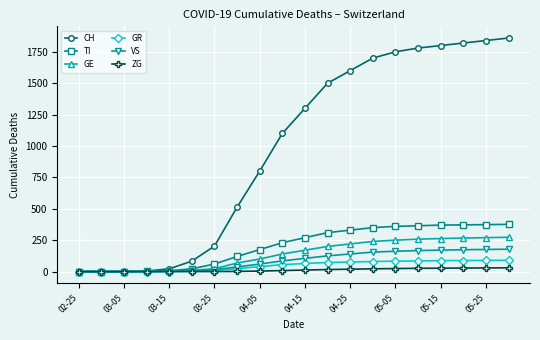

Which series has the largest total across all categories?

CH